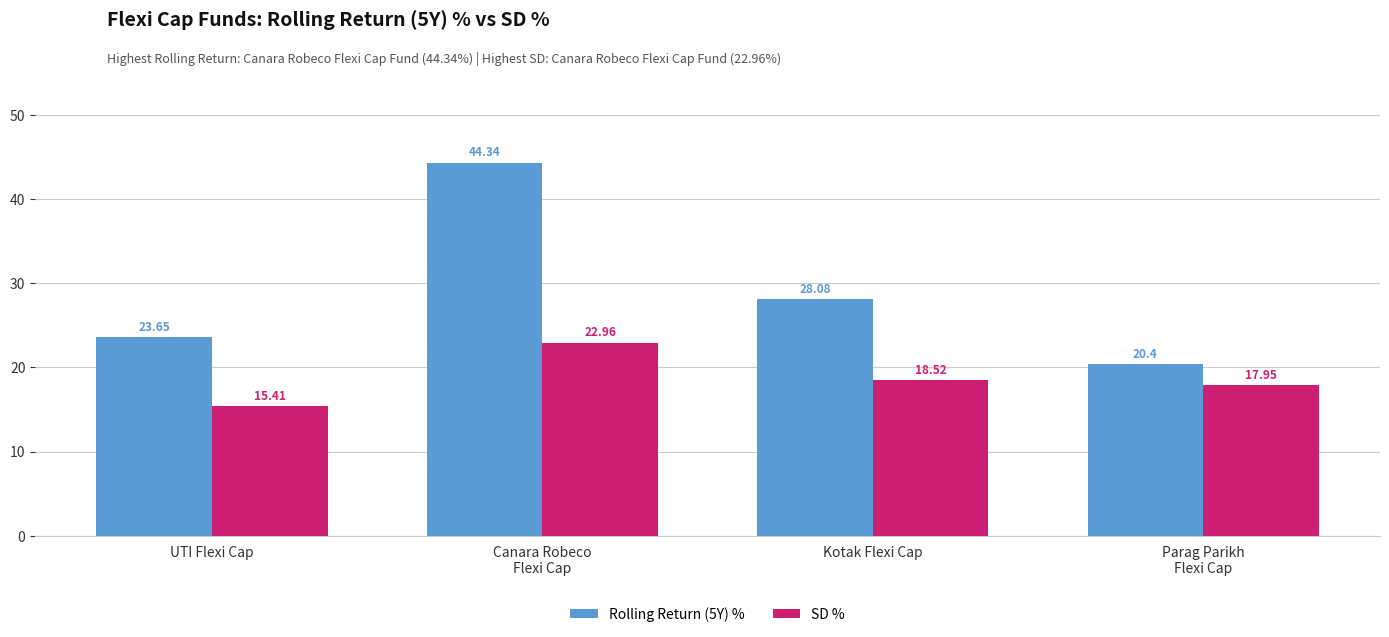

Is it true that Rolling Return (5Y) % equals 20.4 at Parag Parikh
Flexi Cap?

True